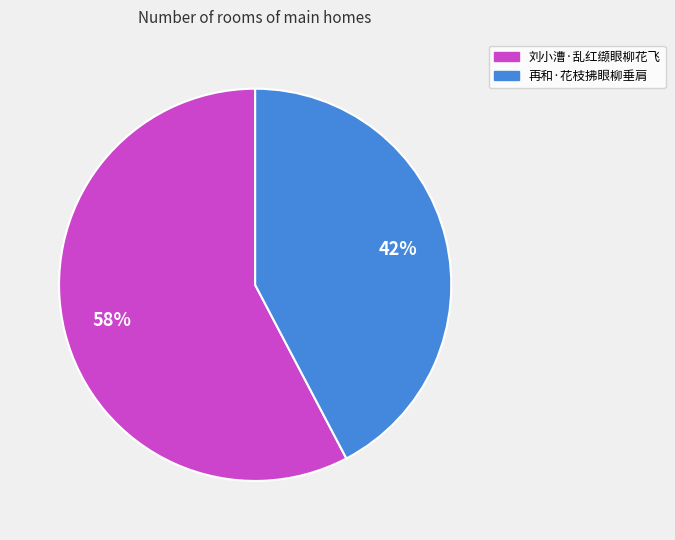

Which category has the smallest portion of the pie?

再和·花枝拂眼柳垂肩